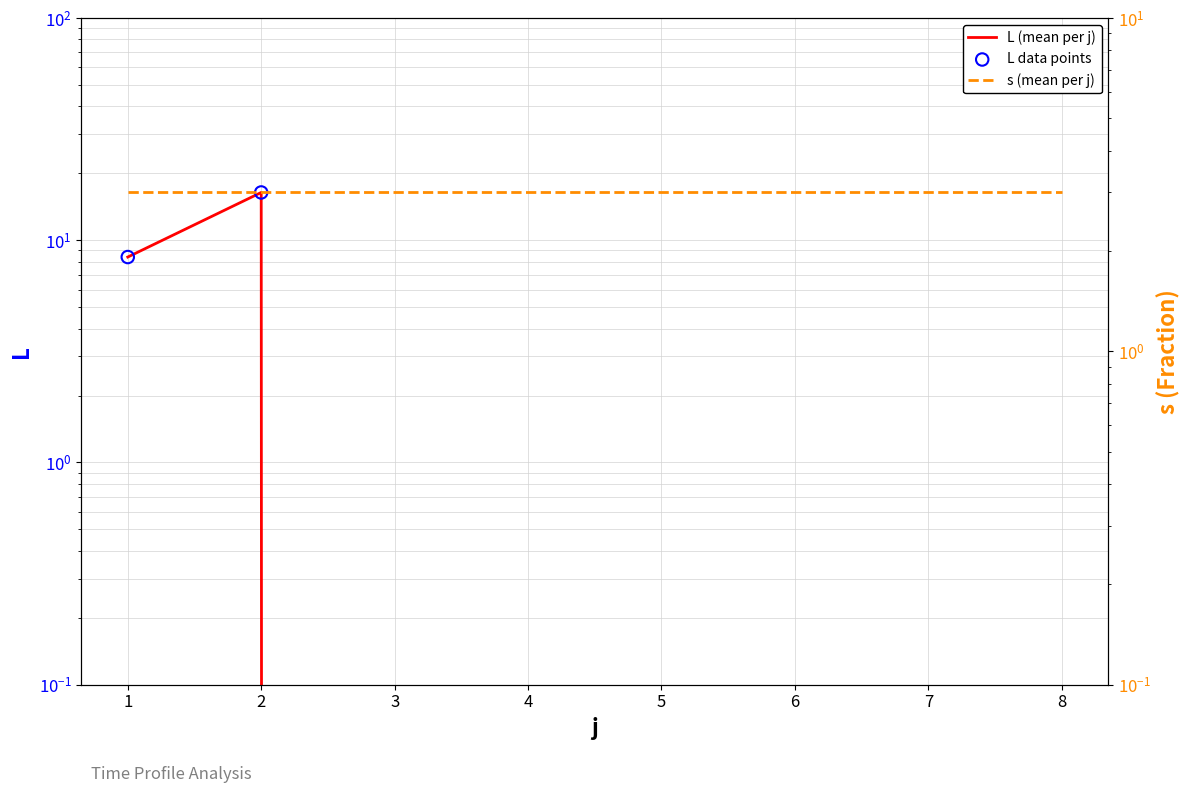

Which series contains the highest Y value?

L (mean per j)